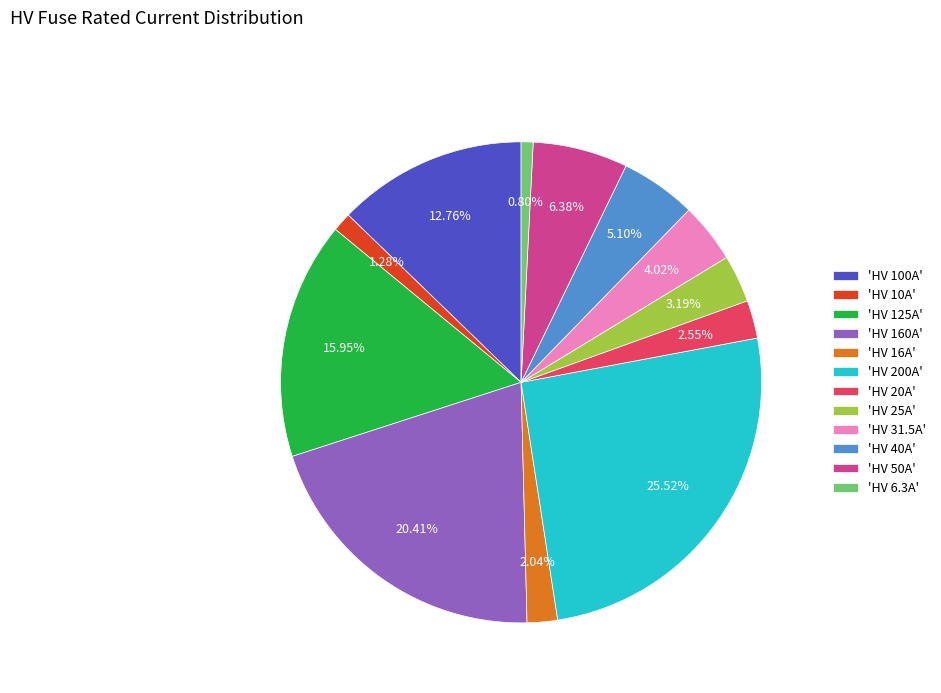

How many slices are in this pie chart?

12